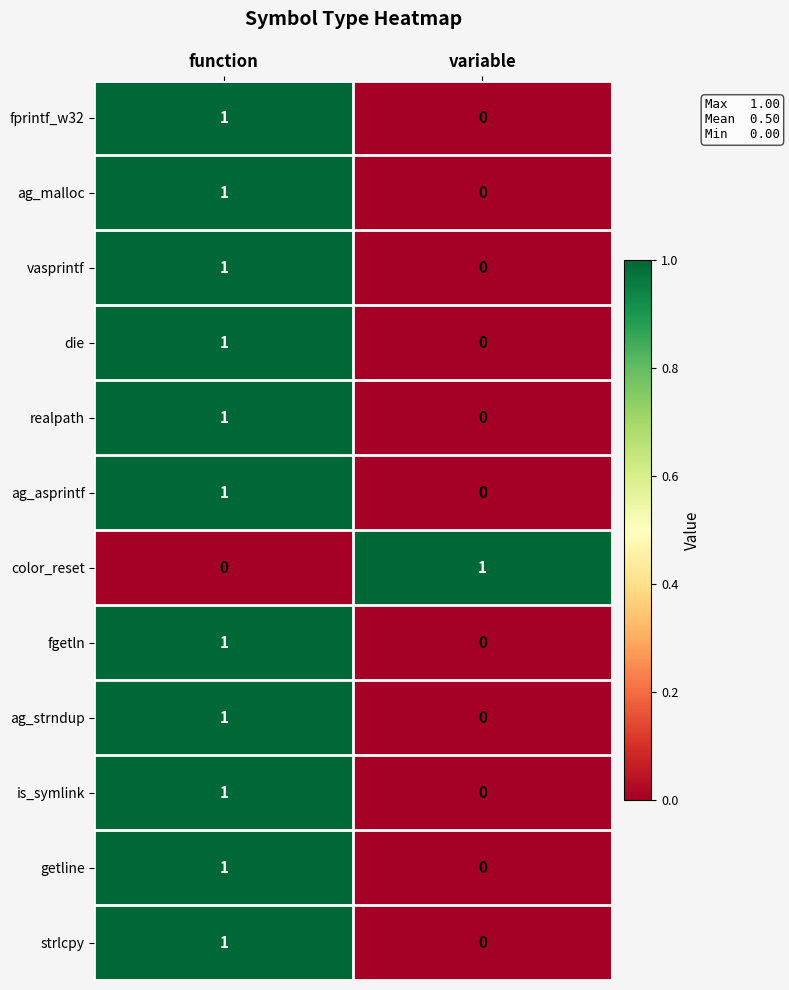

Reading right to left, what are all the values shown in this chart?

fprintf_w32: 0	1
ag_malloc: 0	1
vasprintf: 0	1
die: 0	1
realpath: 0	1
ag_asprintf: 0	1
color_reset: 1	0
fgetln: 0	1
ag_strndup: 0	1
is_symlink: 0	1
getline: 0	1
strlcpy: 0	1